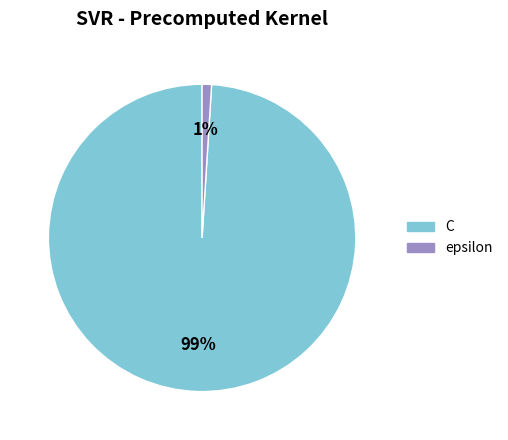

To the nearest percent, what portion does epsilon represent?

1%